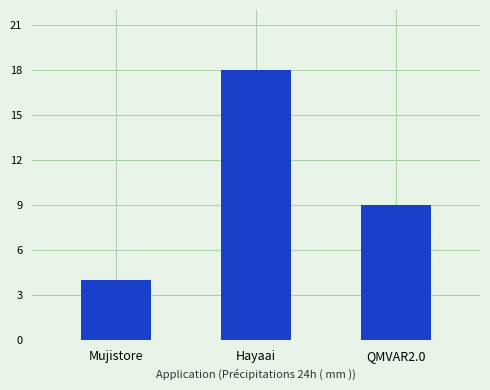

What is the label of the 1st bar from the right?

QMVAR2.0